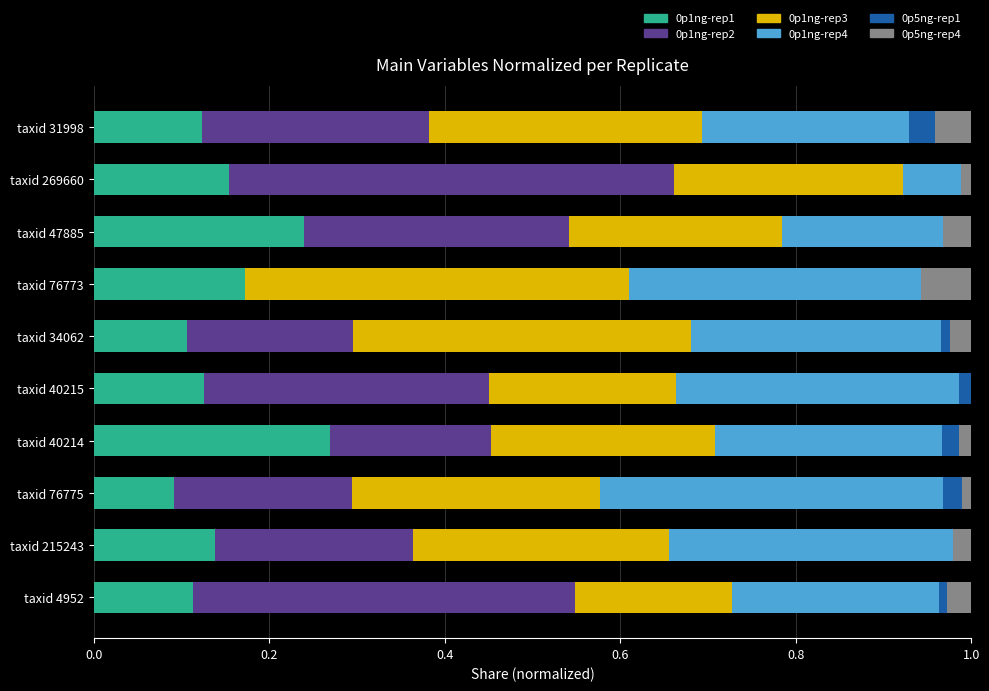

How many distinct data groups are displayed?

6